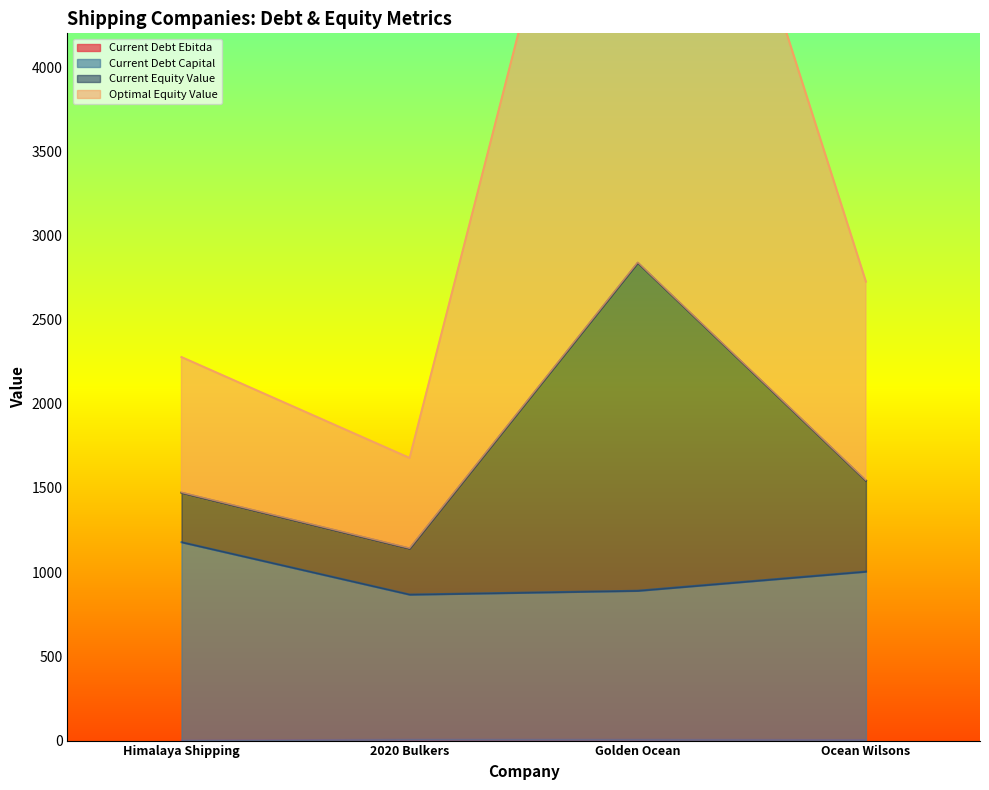

The value of Current Debt Ebitda at Himalaya Shipping is 0.0. True or false?

True